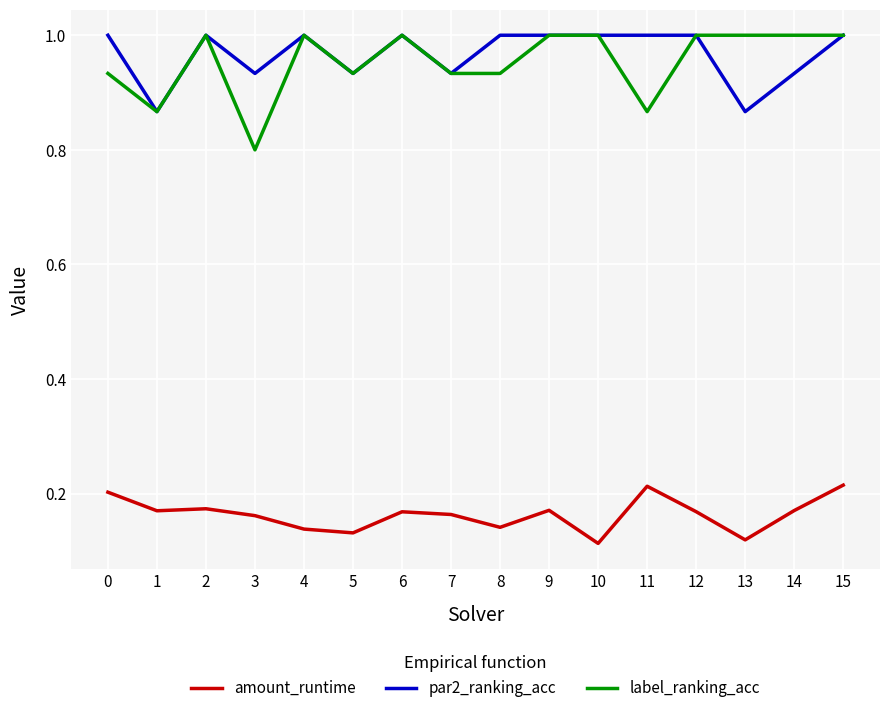

What is the total value across all series at 10?

2.1